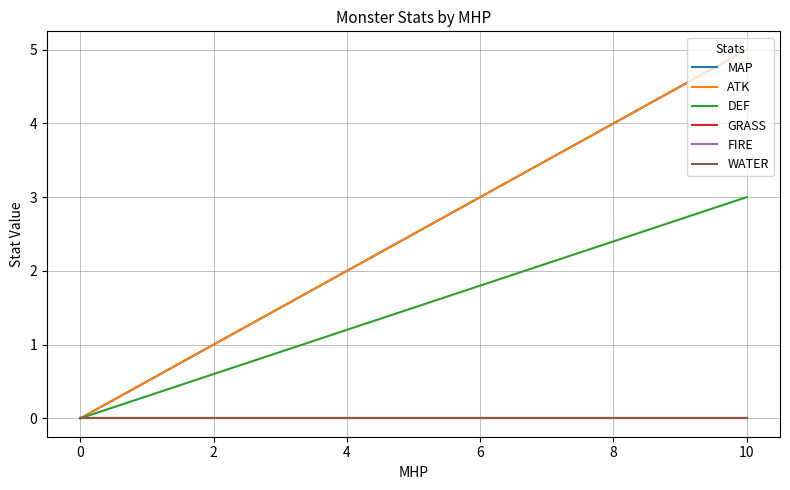

True or false: ATK and WATER cross at least once.

False